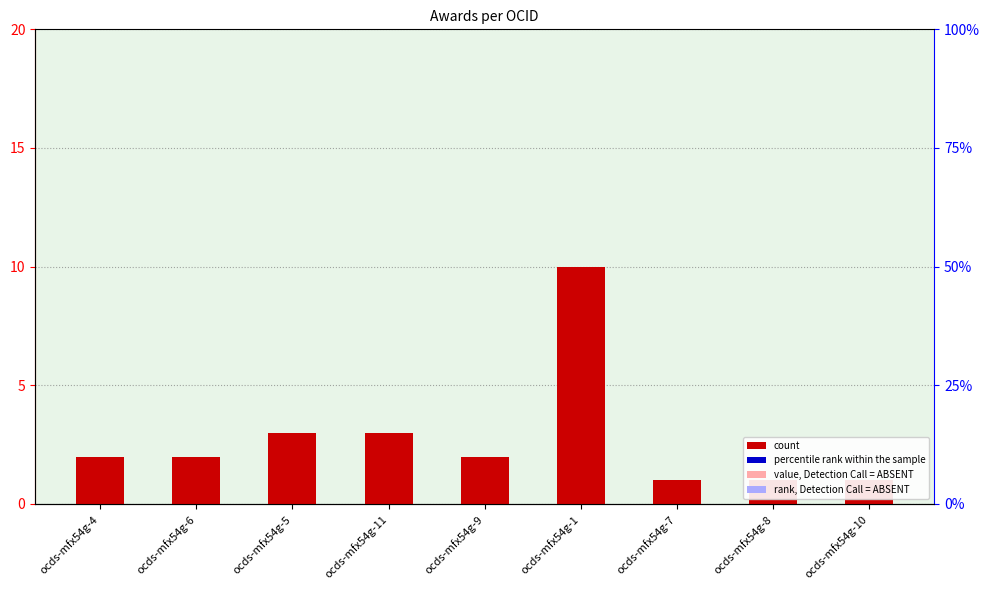

How many series are shown in this chart?

1